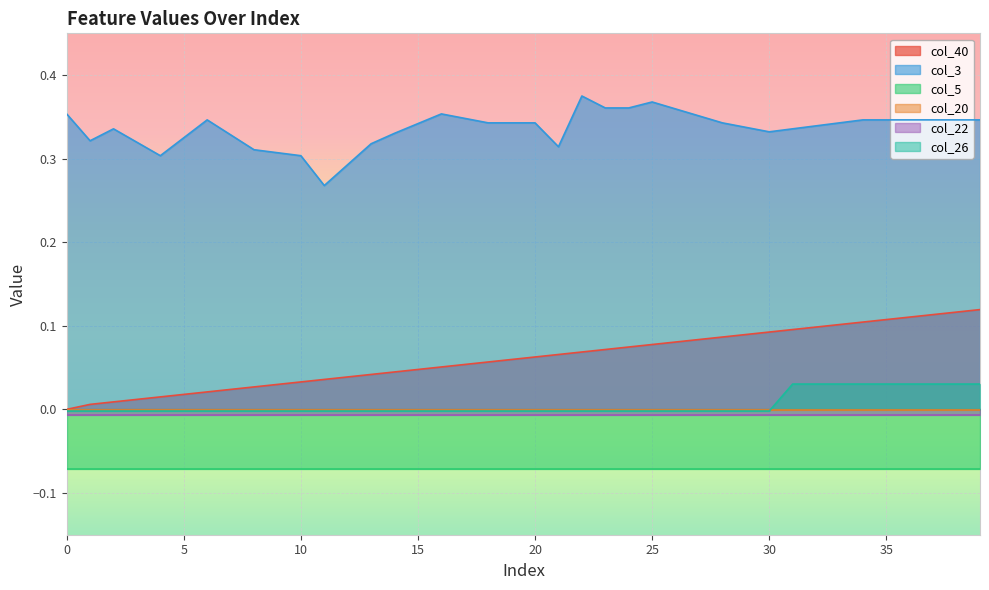

True or false: col_26 and col_3 cross at least once.

False